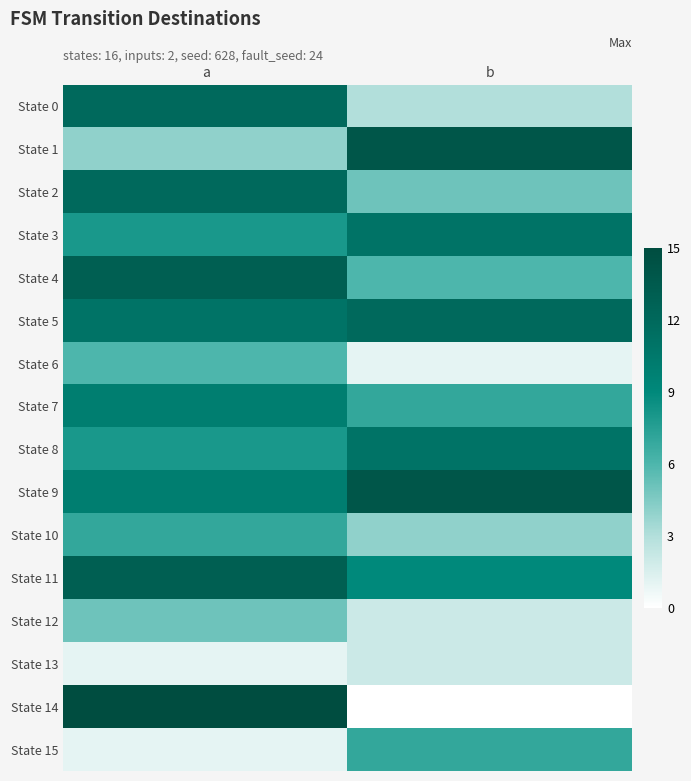

Which has a higher value, b or a?

a